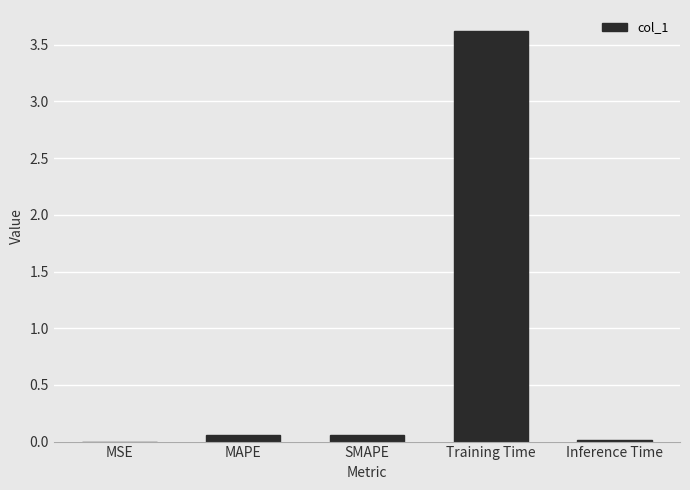

Which has a higher value, Training Time or MSE?

Training Time